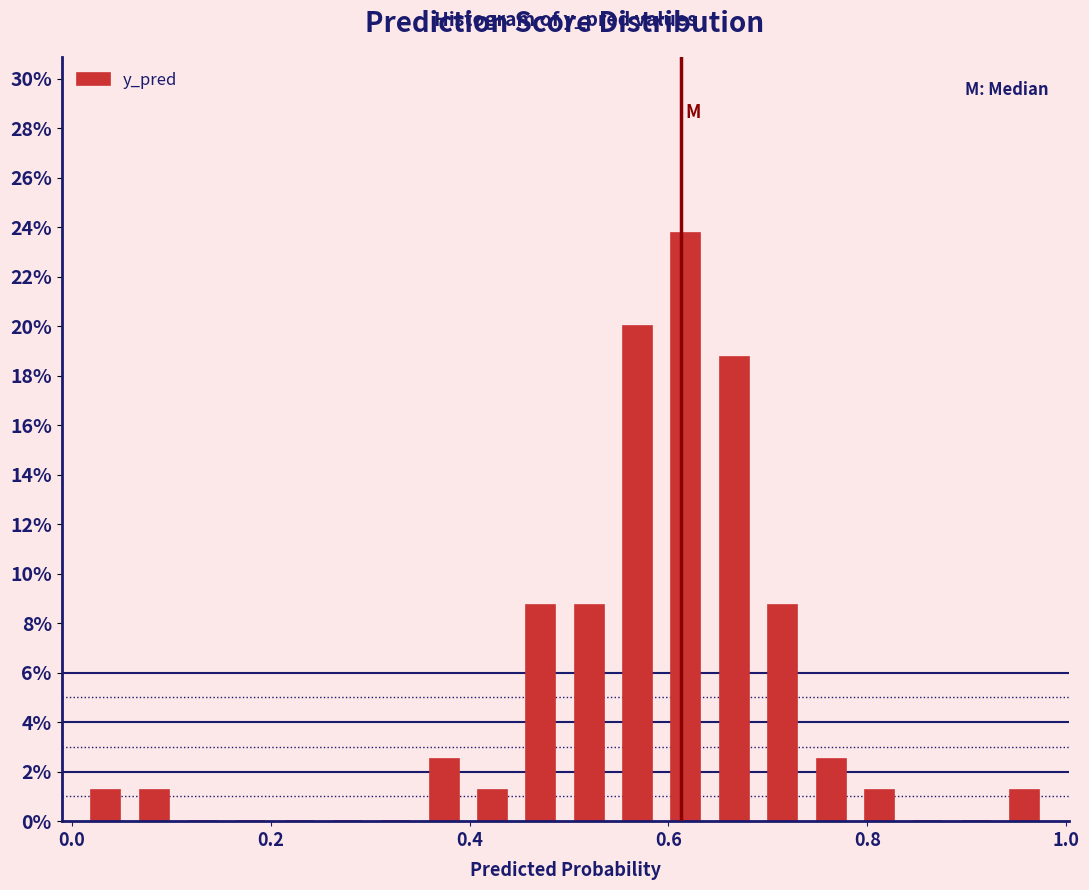

Read against the x-axis, roughly where is the centre of the tallest bar?

0.62